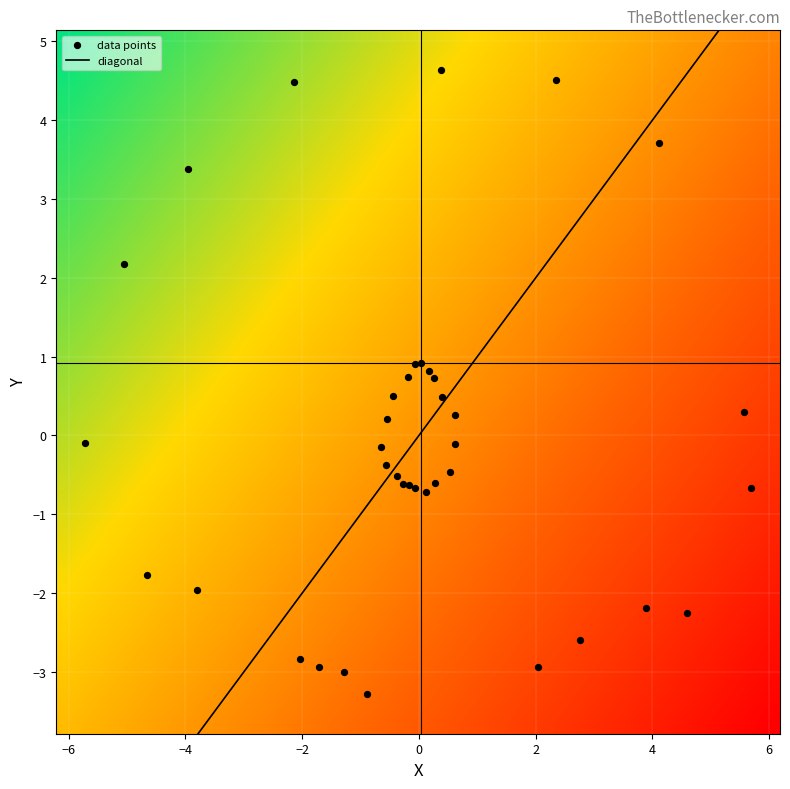

Reading left to right, what are all the values shown in this chart?

1: 1=0.0	2=0.9
2: 1=0.4	2=4.6
3: 1=0.2	2=0.8
4: 1=2.3	2=4.5
5: 1=0.3	2=0.7
6: 1=4.1	2=3.7
7: 1=0.4	2=0.5
8: 1=5.6	2=0.3
9: 1=0.6	2=0.3
10: 1=5.7	2=-0.7
11: 1=0.6	2=-0.1
12: 1=4.6	2=-2.3
13: 1=0.5	2=-0.5
14: 1=3.9	2=-2.2
15: 1=0.3	2=-0.6
16: 1=2.8	2=-2.6
17: 1=0.1	2=-0.7
18: 1=2.0	2=-2.9
19: 1=-0.1	2=-0.7
20: 1=-0.9	2=-3.3
21: 1=-0.2	2=-0.6
22: 1=-1.3	2=-3.0
23: 1=-0.3	2=-0.6
24: 1=-1.7	2=-2.9
25: 1=-0.4	2=-0.5
26: 1=-2.0	2=-2.8
27: 1=-0.6	2=-0.4
28: 1=-3.8	2=-2.0
29: 1=-0.7	2=-0.2
30: 1=-4.7	2=-1.8
31: 1=-0.5	2=0.2
32: 1=-5.7	2=-0.1
33: 1=-0.4	2=0.5
34: 1=-5.1	2=2.2
35: 1=-0.2	2=0.7
36: 1=-4.0	2=3.4
37: 1=-0.1	2=0.9
38: 1=-2.1	2=4.5